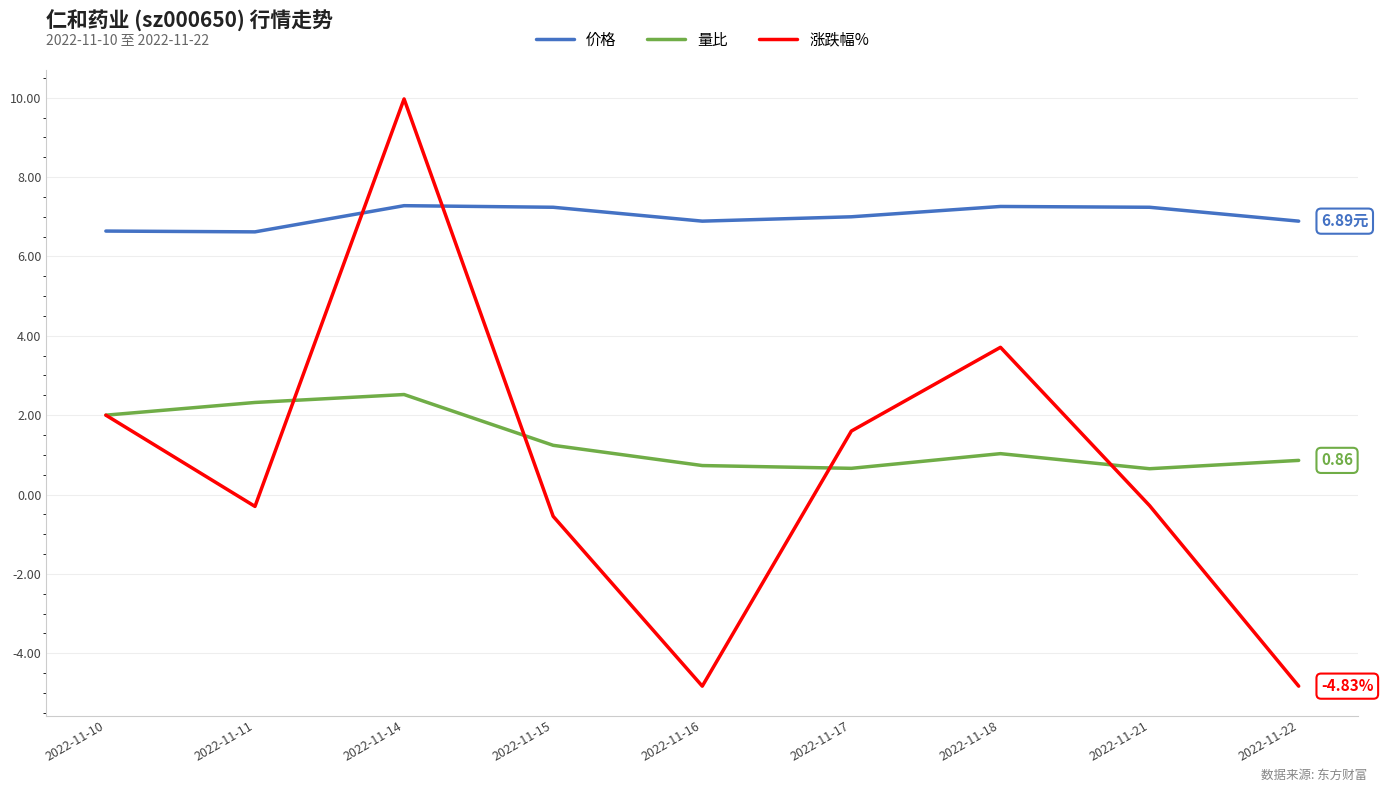

Which series ends up on top after the final intersection of 涨跌幅% and 价格?

价格